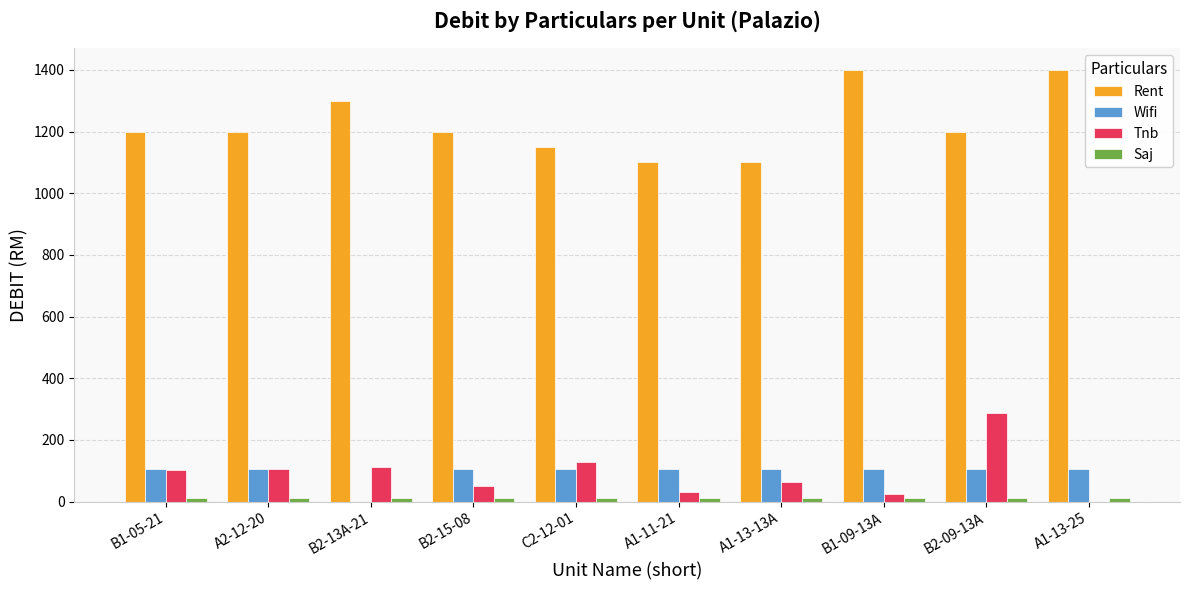

How many distinct data groups are displayed?

4